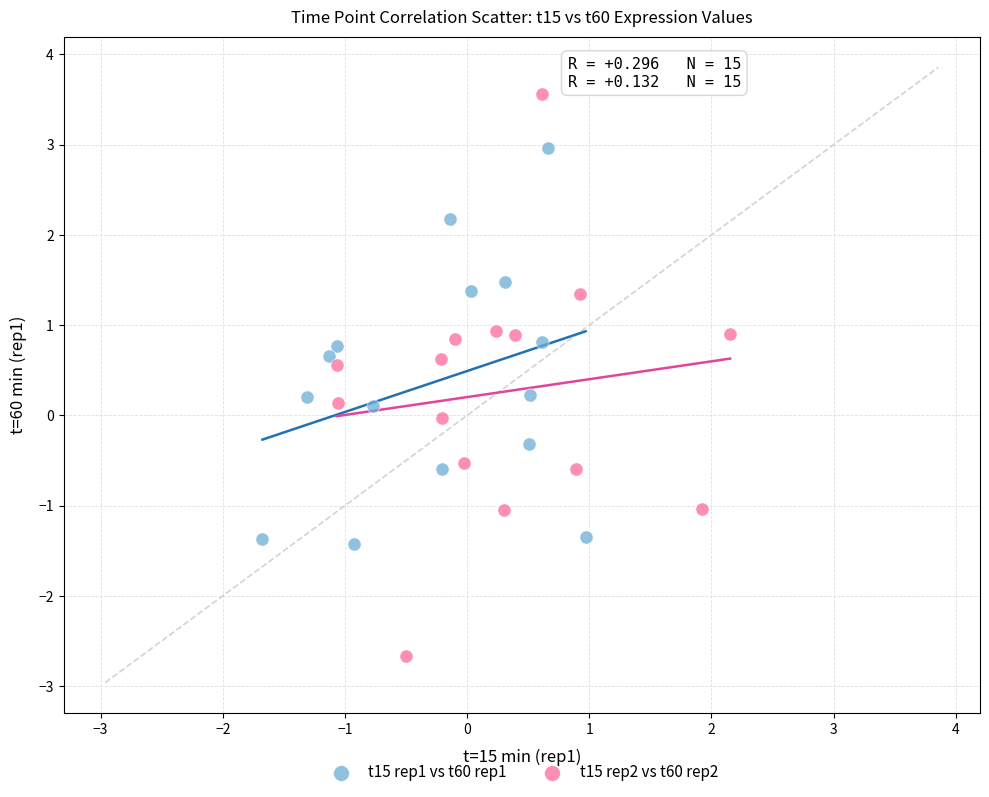

Which series contains the lowest Y value?

t15 rep2 vs t60 rep2